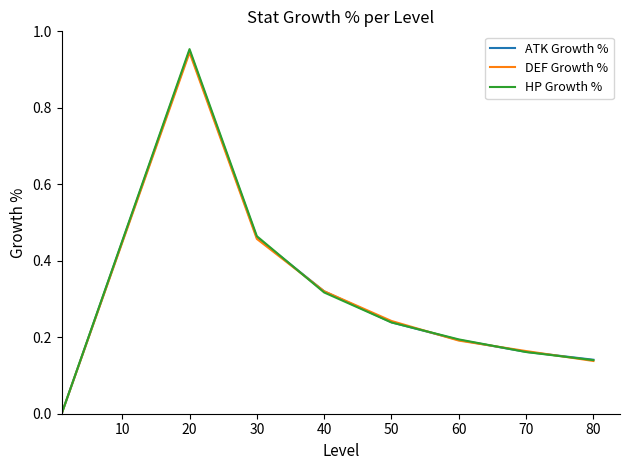

List the series in order of their overall mean, highest first.

HP Growth %, ATK Growth %, DEF Growth %